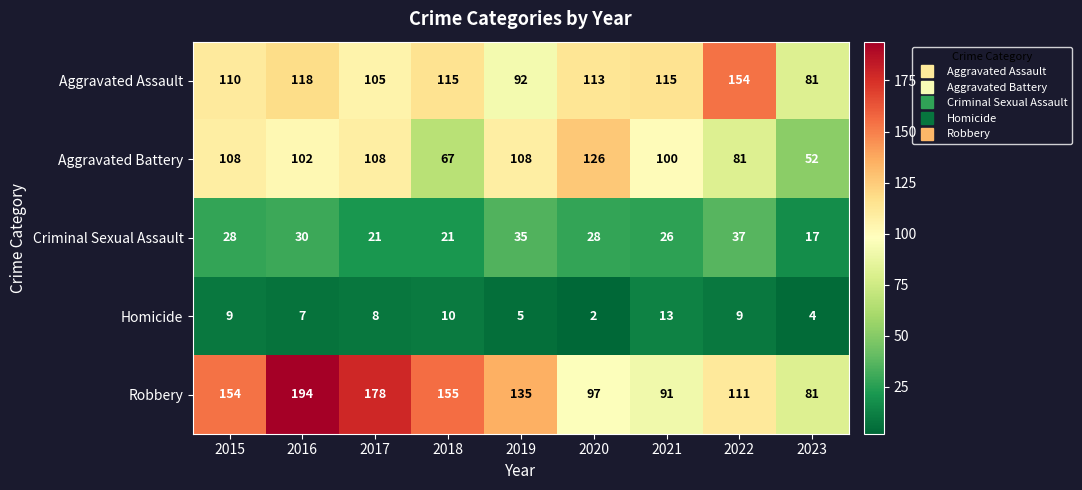

Where does the Homicide series first go above 8?

2015